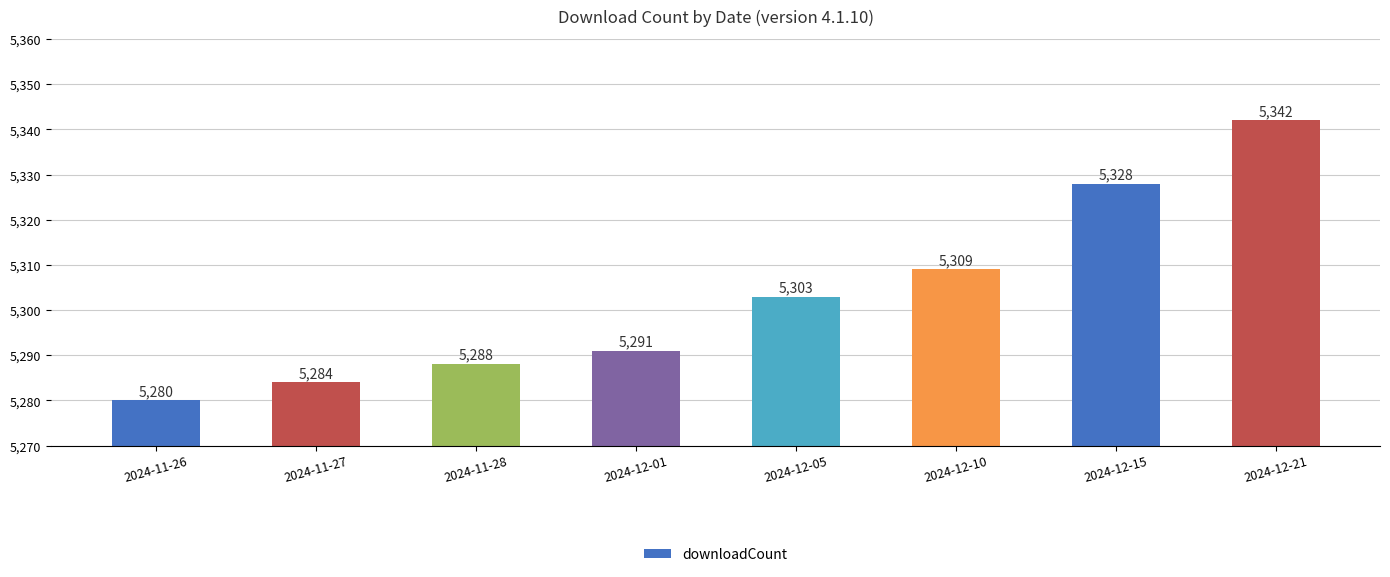

Reading left to right, extract all data points from this chart.

5280	5284	5288	5291	5303	5309	5328	5342